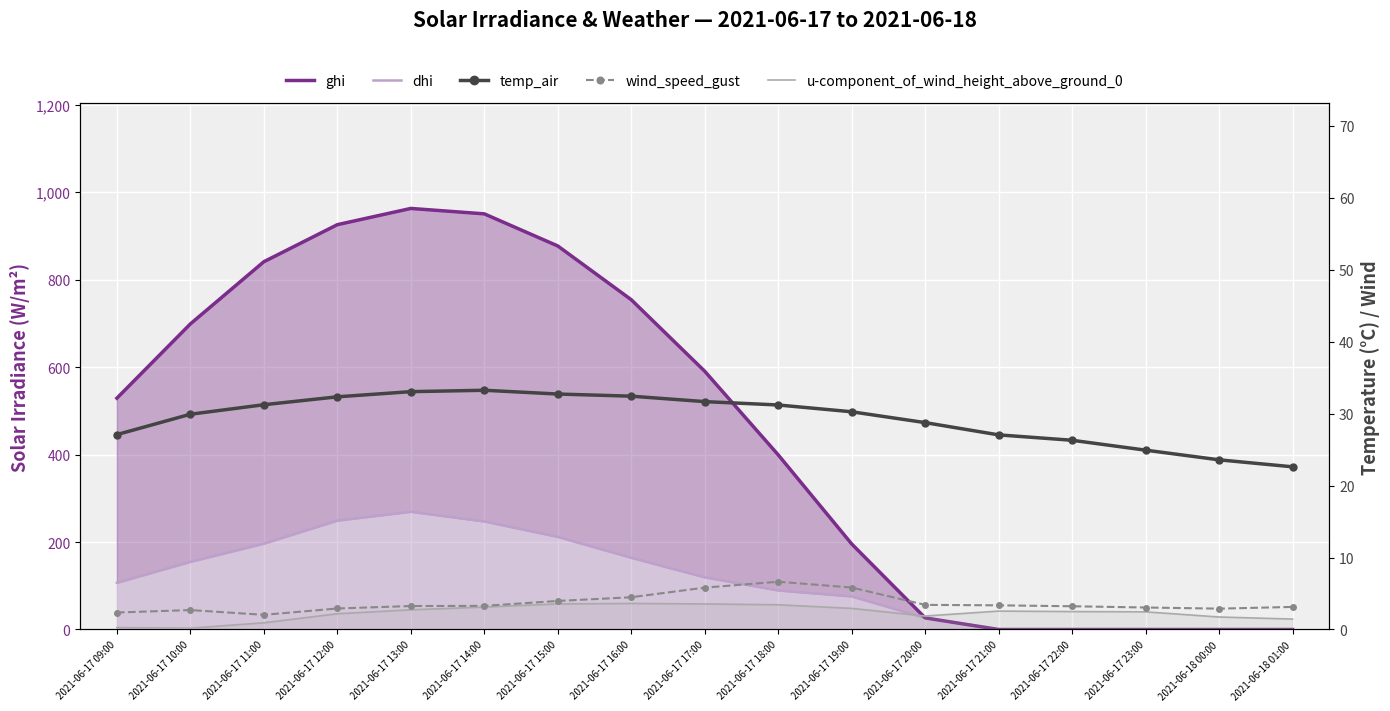

What is the maximum value shown in the chart?

962.9